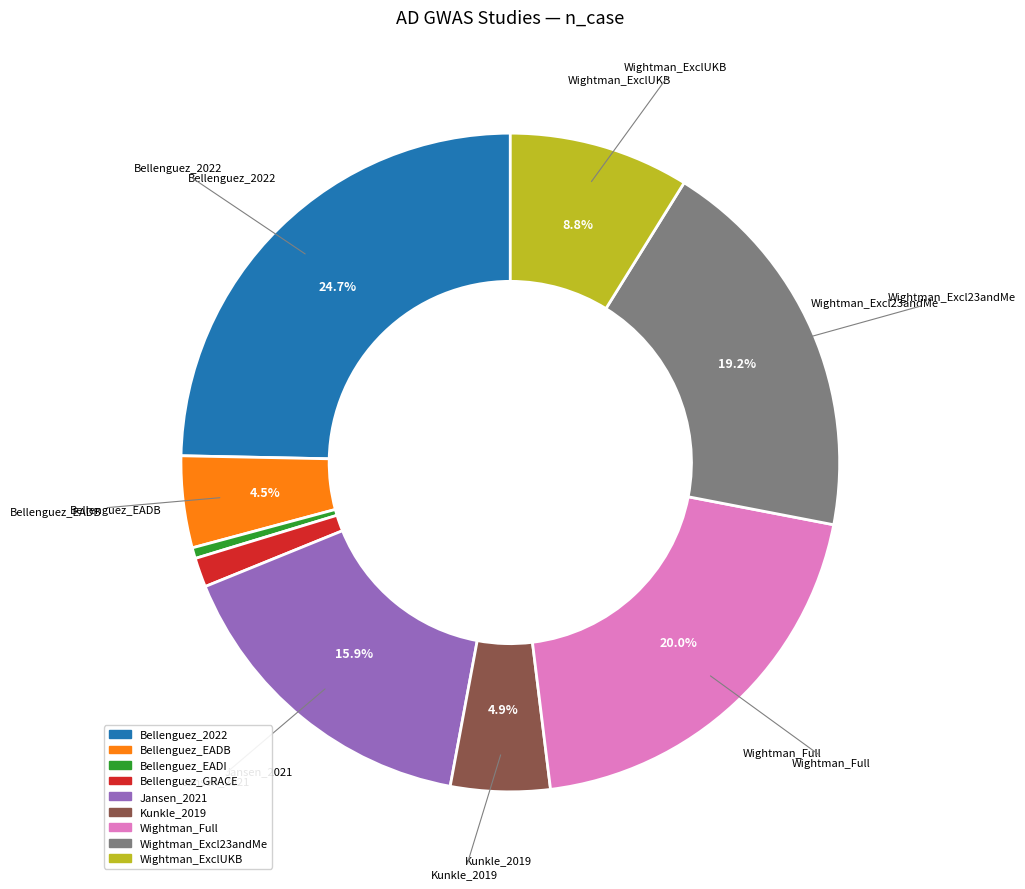

Is there any slice that represents more than half of the pie?

No